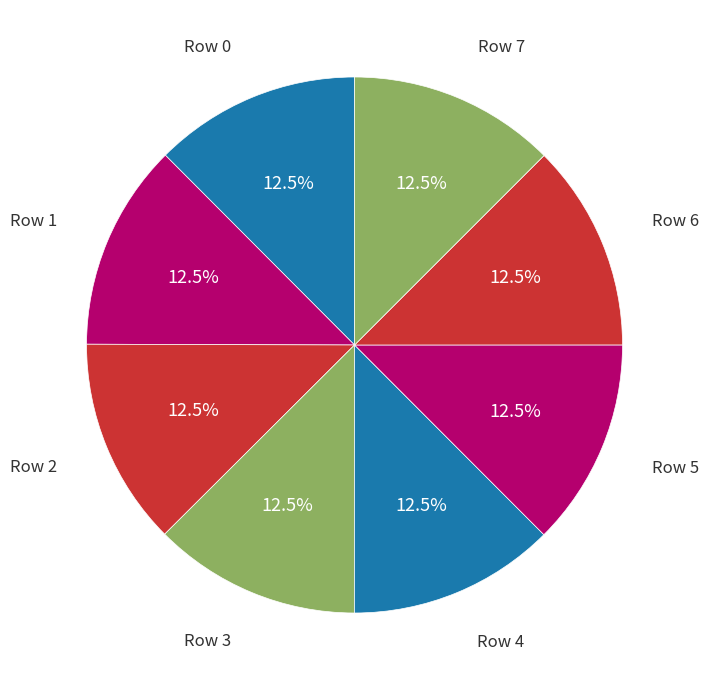

Rank the categories by value from lowest to highest.

Row 0, Row 1, Row 4, Row 6, Row 7, Row 5, Row 2, Row 3